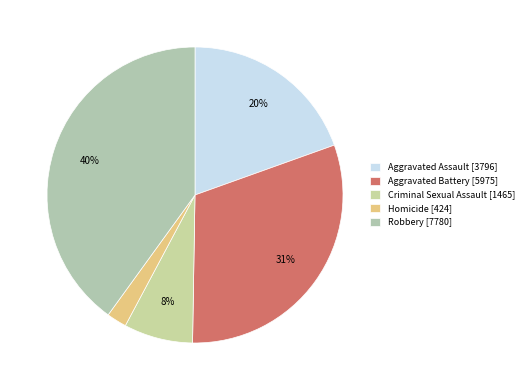

Which category has the biggest portion of the pie?

Robbery